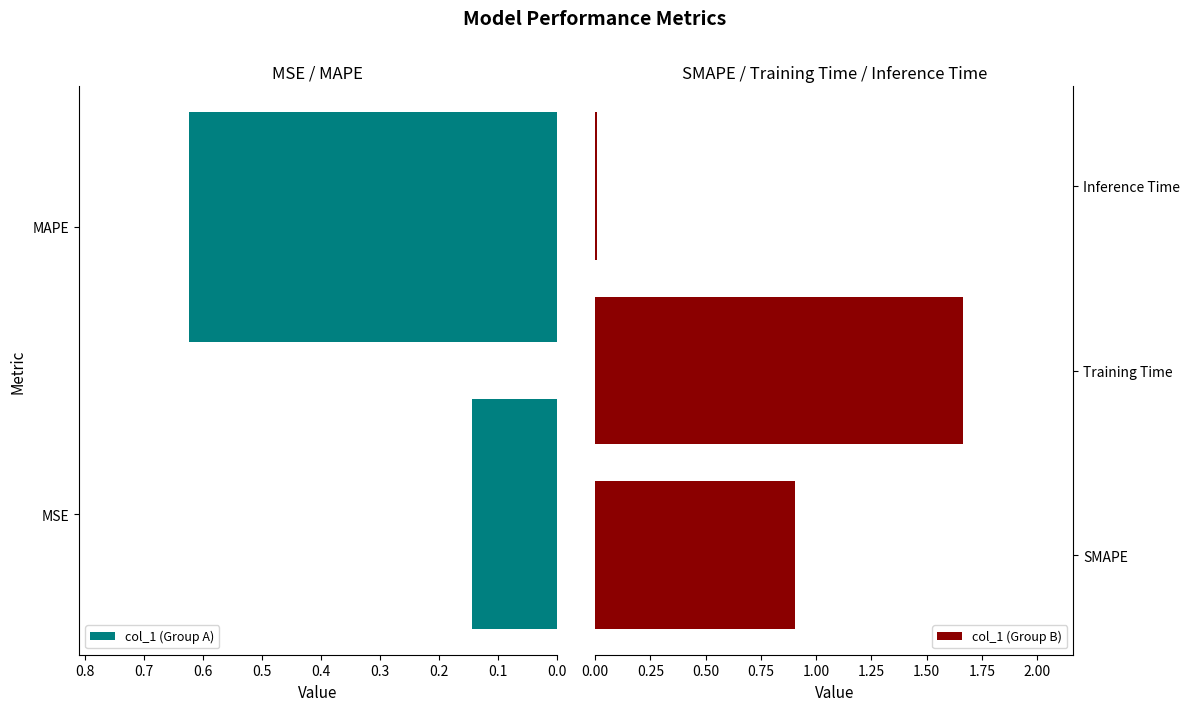

Rank the categories by value from highest to lowest.

Training Time, SMAPE, MAPE, MSE, Inference Time